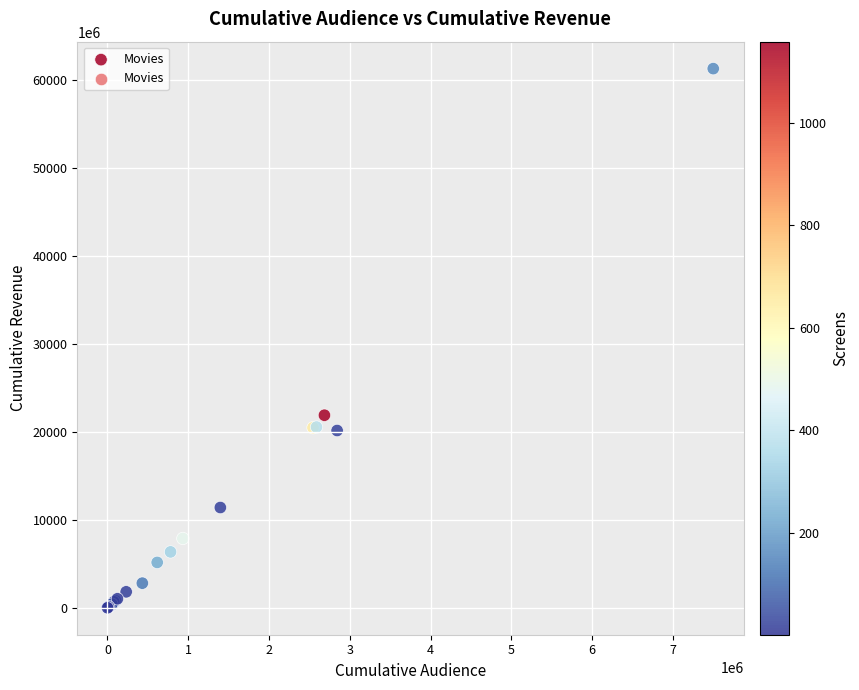

What Y value in the scatter plot is closest to 30627831765?

21876097048